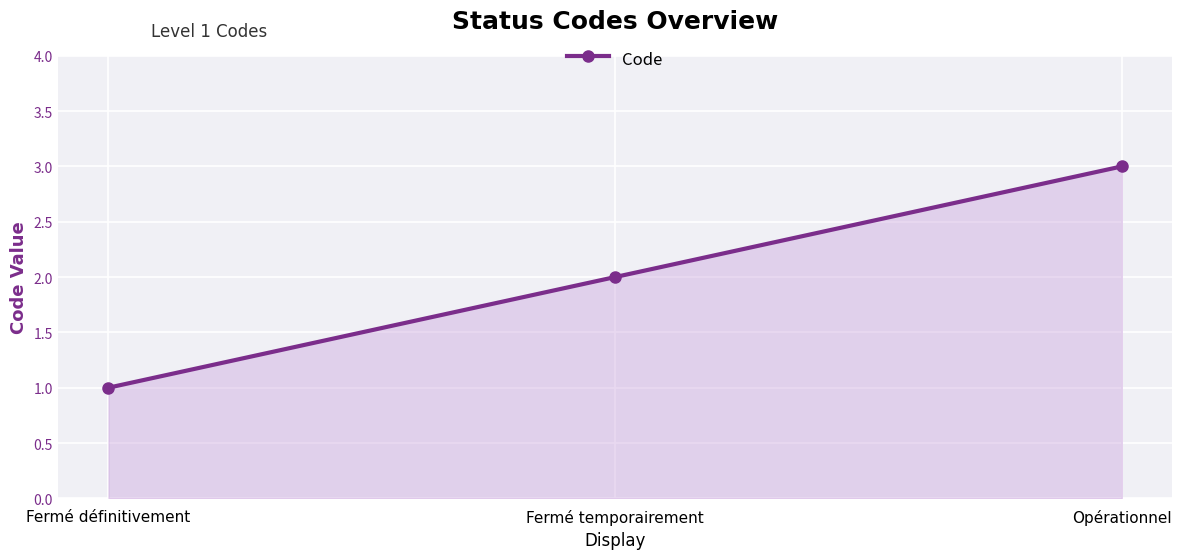

Approximately how many times larger is the value at Fermé définitivement compared to Fermé temporairement?

0.5